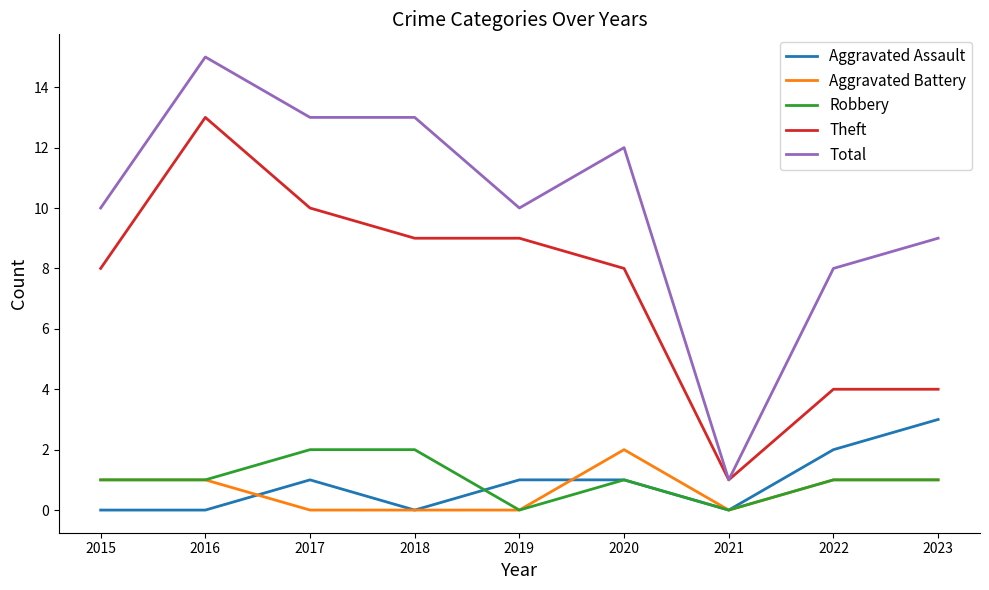

The Theft series shows 18 at 2017. True or false?

False